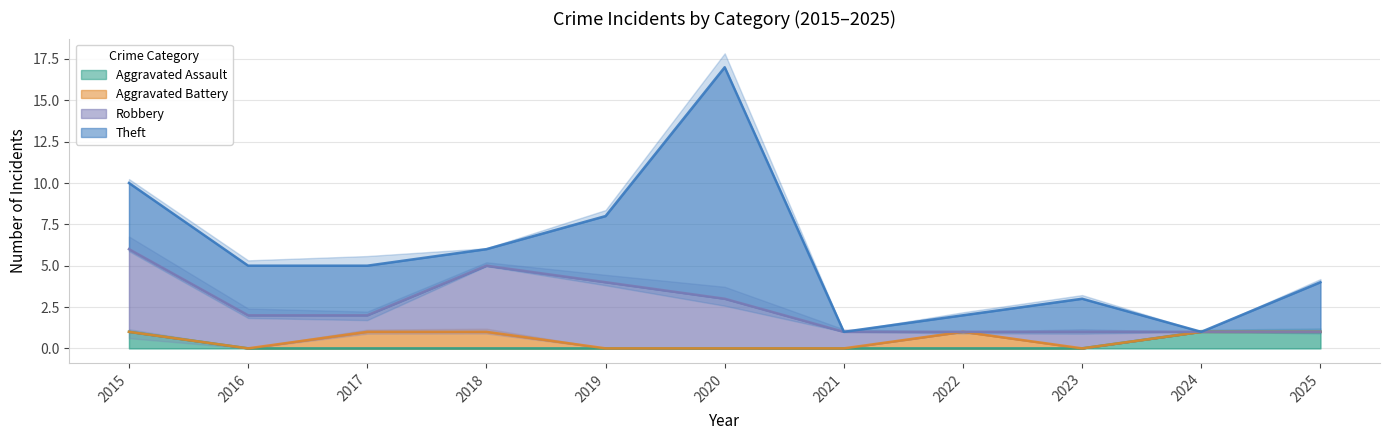

Does the chart display data point markers on the line(s)?

No